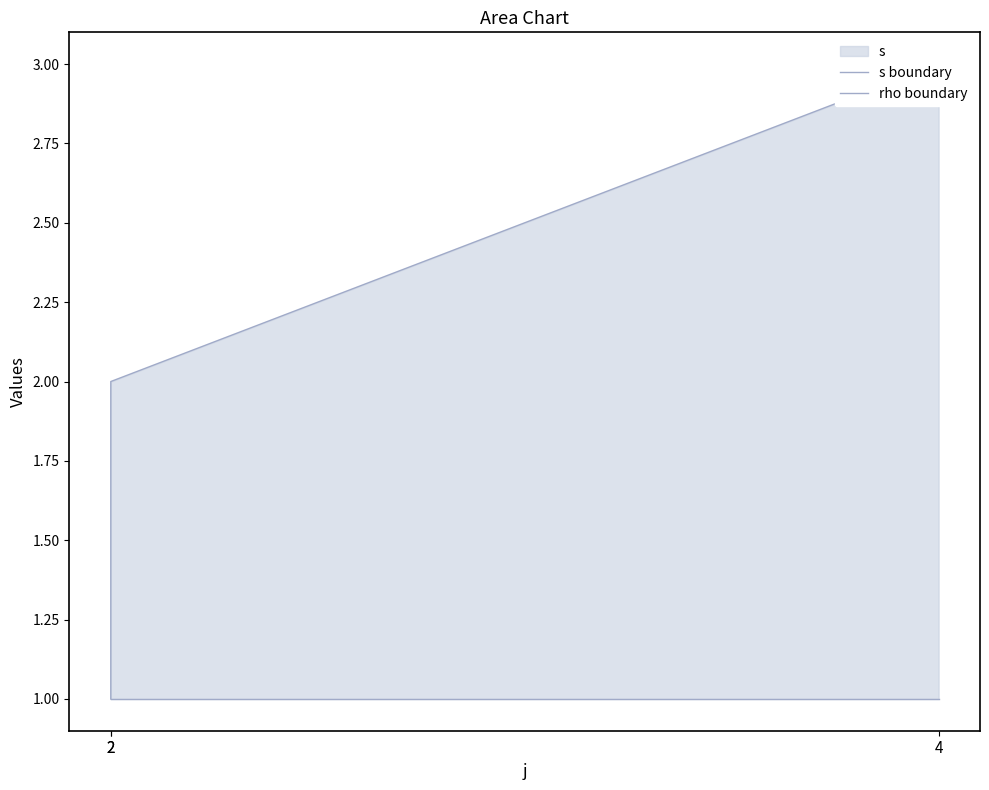

What is the value of the rho boundary point at the 3rd from the left?

1